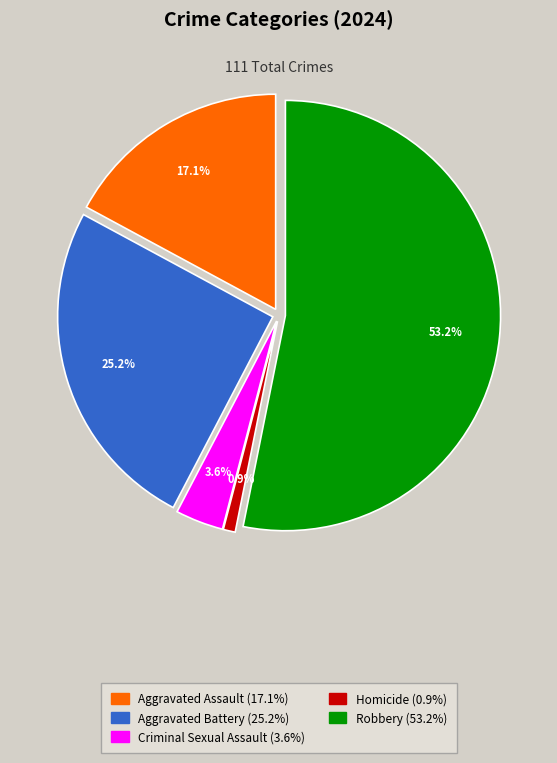

What is the largest slice in the pie chart?

Robbery